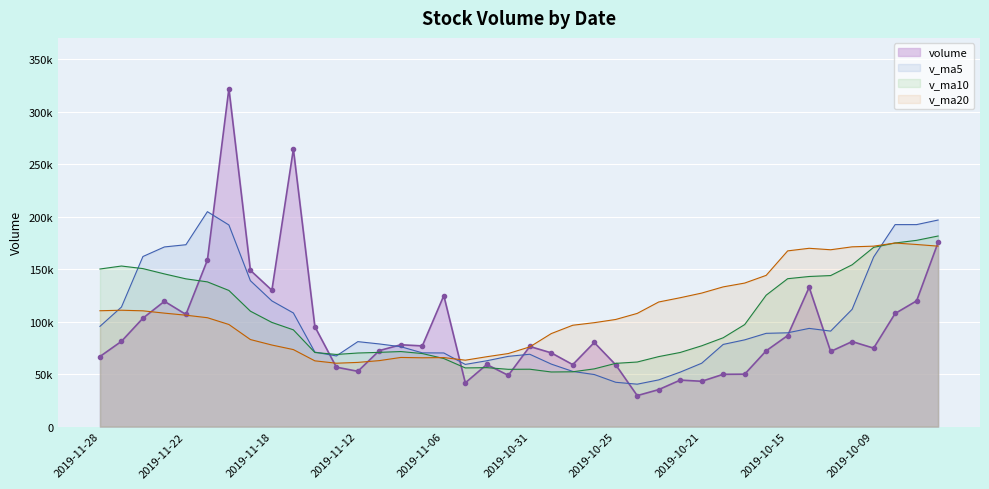

Reading left to right, list all the values displayed in this chart.

volume: 2019-11-28=66800.5	2019-11-27=81257.4	2019-11-26=103341.0	2019-11-25=119428.0	2019-11-22=106916.1	2019-11-21=158739.6	2019-11-20=322194.8	2019-11-19=148977.6	2019-11-18=129957.6	2019-11-15=264495.9	2019-11-14=95270.7	2019-11-13=56637.8	2019-11-12=52694.1	2019-11-11=72453.9	2019-11-08=78009.1	2019-11-07=76911.9	2019-11-06=124837.5	2019-11-05=41696.0	2019-11-04=59198.5	2019-11-01=48835.3	2019-10-31=76376.0	2019-10-30=70277.0	2019-10-29=59067.2	2019-10-28=80161.0	2019-10-25=58868.0	2019-10-24=29533.6	2019-10-23=35265.0	2019-10-22=44314.6	2019-10-21=43189.0	2019-10-18=49832.0	2019-10-17=49971.0	2019-10-16=72245.7	2019-10-15=86787.5	2019-10-14=132767.5	2019-10-11=71612.3	2019-10-10=81055.2	2019-10-09=74788.4	2019-10-08=107802.0	2019-09-30=119841.6	2019-09-27=175544.1
v_ma5: 2019-11-28=95548.6	2019-11-27=113936.4	2019-11-26=162123.9	2019-11-25=171251.2	2019-11-22=173357.1	2019-11-21=204873.1	2019-11-20=192179.3	2019-11-19=139067.9	2019-11-18=119811.2	2019-11-15=108310.5	2019-11-14=71013.1	2019-11-13=67341.4	2019-11-12=80981.3	2019-11-11=78781.7	2019-11-08=76130.6	2019-11-07=70295.9	2019-11-06=70188.7	2019-11-05=59276.6	2019-11-04=62750.8	2019-11-01=66943.3	2019-10-31=68949.9	2019-10-30=59581.4	2019-10-29=52579.0	2019-10-28=49628.4	2019-10-25=42234.0	2019-10-24=40426.8	2019-10-23=44514.3	2019-10-22=51910.5	2019-10-21=60405.1	2019-10-18=78320.7	2019-10-17=82676.8	2019-10-16=88893.6	2019-10-15=89402.2	2019-10-14=93605.1	2019-10-11=91019.9	2019-10-10=111806.3	2019-10-09=161619.6	2019-10-08=192534.4	2019-09-30=192539.9	2019-09-27=196896.7
v_ma10: 2019-11-28=150210.9	2019-11-27=153057.9	2019-11-26=150595.9	2019-11-25=145531.2	2019-11-22=140833.8	2019-11-21=137943.1	2019-11-20=129760.3	2019-11-19=110024.6	2019-11-18=99296.4	2019-11-15=92220.5	2019-11-14=70654.5	2019-11-13=68765.0	2019-11-12=70128.9	2019-11-11=70766.2	2019-11-08=71536.9	2019-11-07=69622.9	2019-11-06=64885.0	2019-11-05=55927.8	2019-11-04=56189.6	2019-11-01=54588.7	2019-10-31=54688.3	2019-10-30=52047.8	2019-10-29=52244.7	2019-10-28=55016.7	2019-10-25=60277.4	2019-10-24=61551.8	2019-10-23=66704.0	2019-10-22=70656.3	2019-10-21=77005.1	2019-10-18=84670.3	2019-10-17=97241.5	2019-10-16=125256.6	2019-10-15=140968.3	2019-10-14=143072.5	2019-10-11=143958.3	2019-10-10=154231.1	2019-10-09=170846.4	2019-10-08=175012.5	2019-09-30=177530.3	2019-09-27=181669.6
v_ma20: 2019-11-28=110432.7	2019-11-27=110911.4	2019-11-26=110362.4	2019-11-25=108148.7	2019-11-22=106185.4	2019-11-21=103783.0	2019-11-20=97322.7	2019-11-19=82976.2	2019-11-18=77743.0	2019-11-15=73404.6	2019-11-14=62671.4	2019-11-13=60406.4	2019-11-12=61186.8	2019-11-11=62891.5	2019-11-08=65907.2	2019-11-07=65587.3	2019-11-06=65794.5	2019-11-05=63292.1	2019-11-04=66597.4	2019-11-01=69629.5	2019-10-31=75964.9	2019-10-30=88652.2	2019-10-29=96606.5	2019-10-28=99044.6	2019-10-25=102117.8	2019-10-24=107891.5	2019-10-23=118775.2	2019-10-22=122834.4	2019-10-21=127267.7	2019-10-18=133170.0	2019-10-17=136811.7	2019-10-16=144157.3	2019-10-15=167490.4	2019-10-14=169958.5	2019-10-11=168563.5	2019-10-10=171356.8	2019-10-09=172000.5	2019-10-08=174983.3	2019-09-30=173578.0	2019-09-27=172004.4